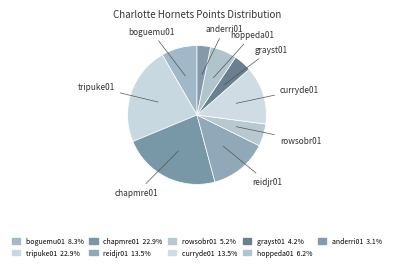

Count the number of slices in the pie.

9